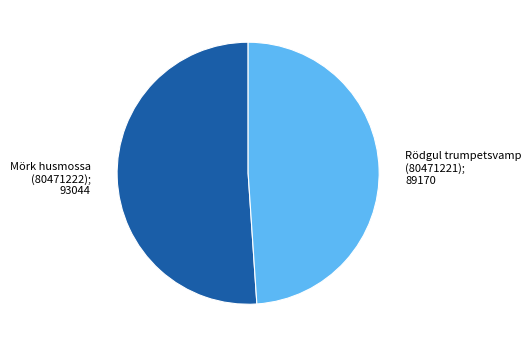

Is there any slice that represents more than half of the pie?

Yes